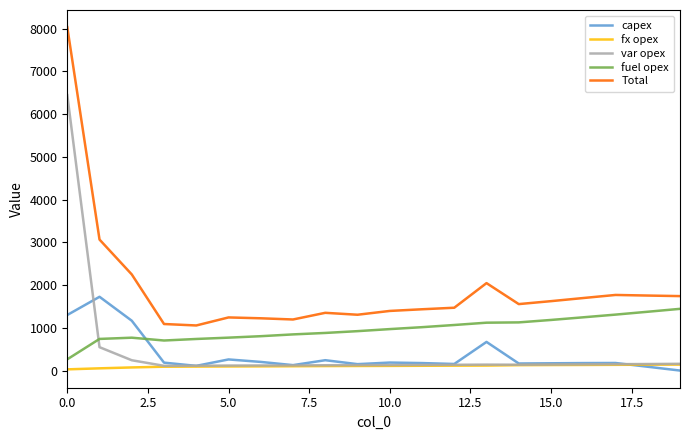

What is the lowest value of the fx opex series?

28